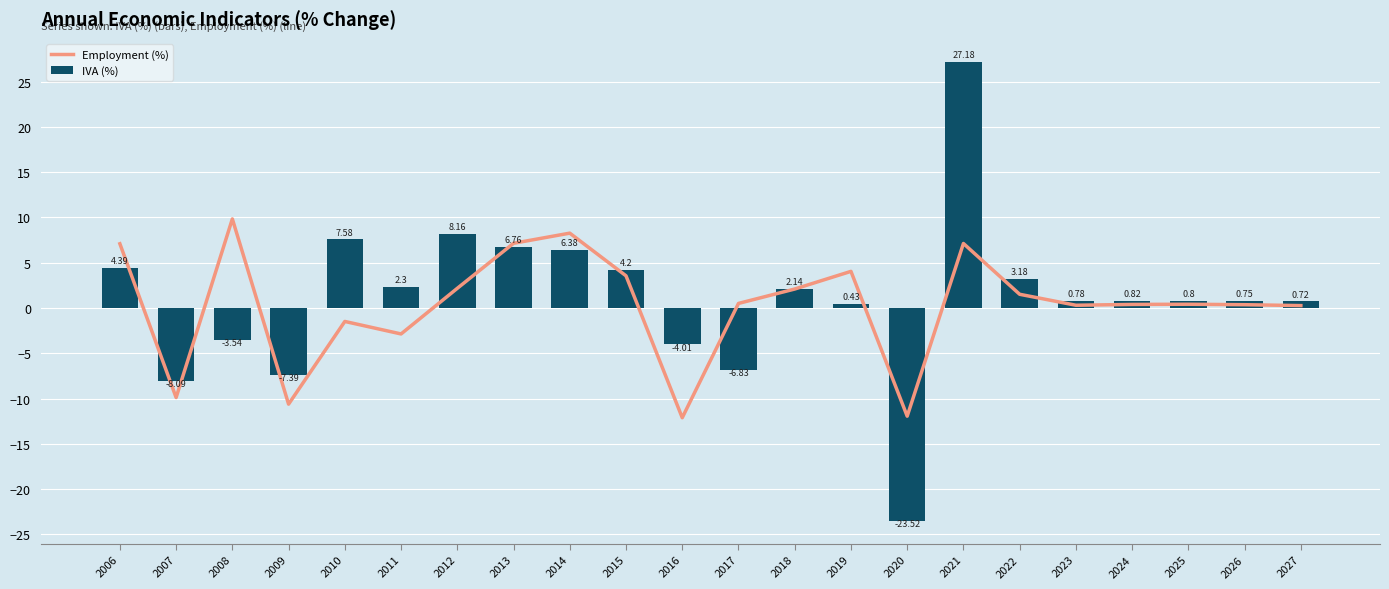

How many negative values does the IVA (%) series have?

6